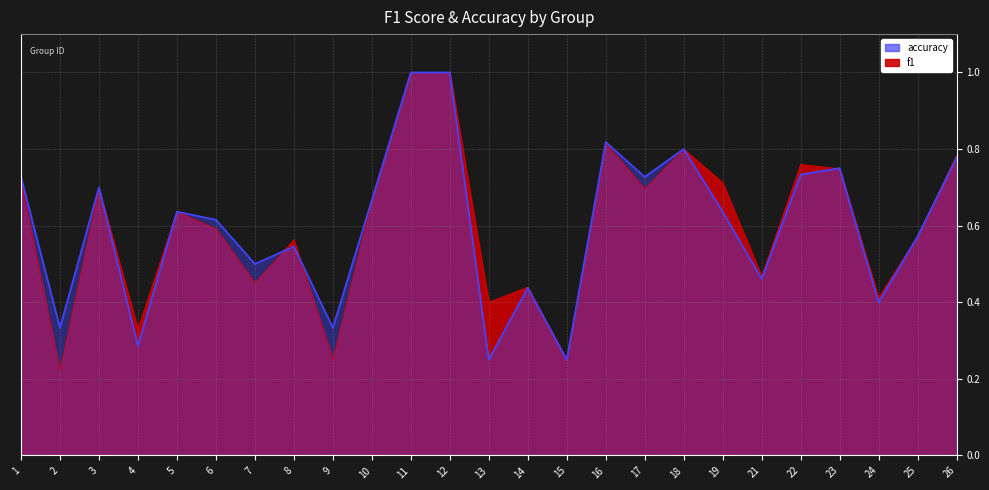

In f1, how many points are higher than both neighbors (excluding endpoints)?

7